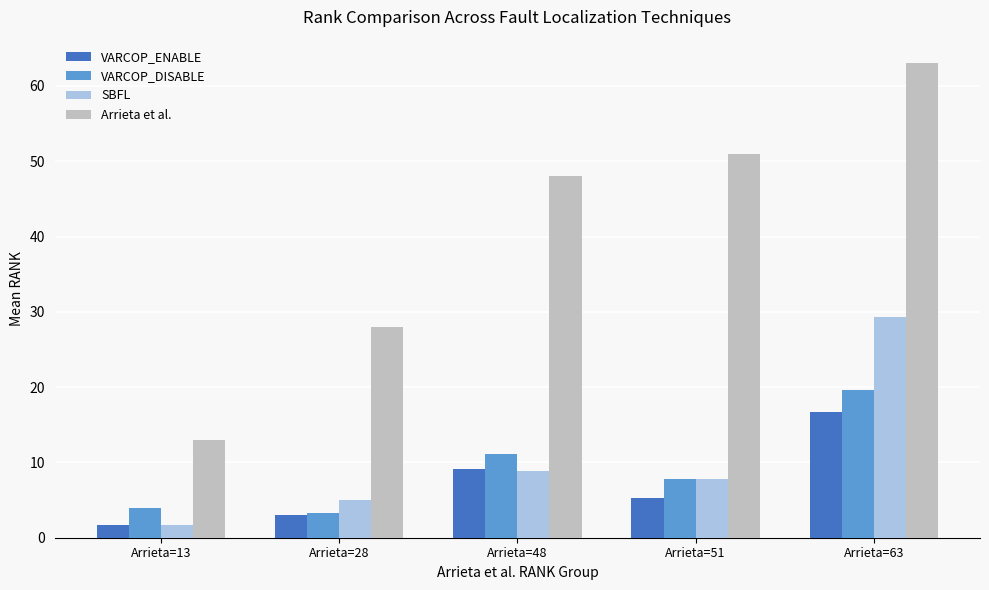

What is the value of the VARCOP_DISABLE bar at the 3rd from the left?

11.1